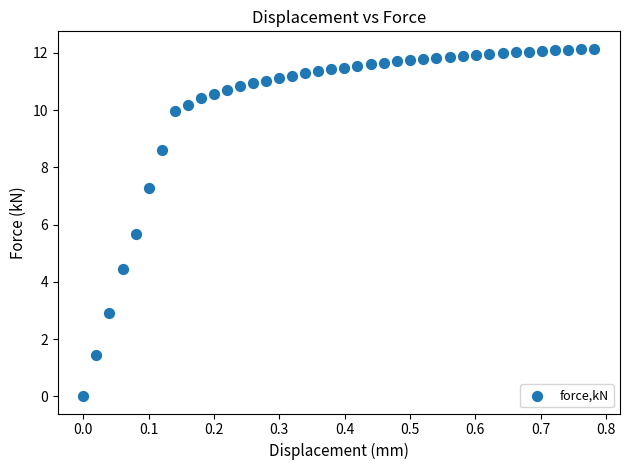

What Y value in the scatter plot is closest to 6?

5.7